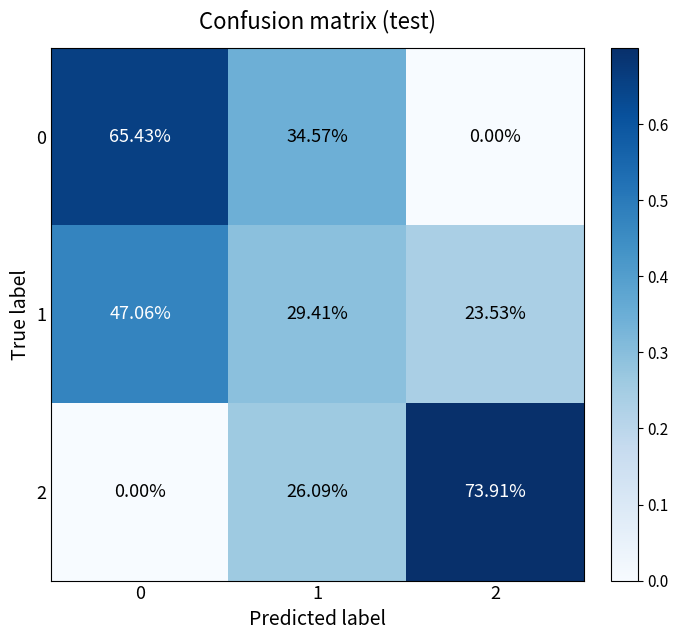

Is the value of 1 at 2 greater than the value of 0 at 1?

No